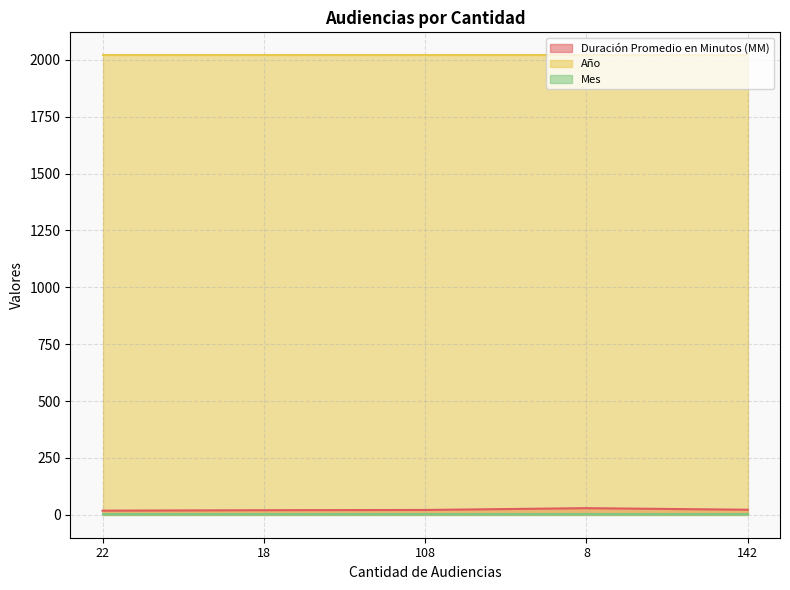

Reading left to right, extract all data points from this chart.

Duración Promedio en Minutos (MM): 22=18	18=20	108=21	8=29	142=22
Año: 22=2020	18=2020	108=2020	8=2020	142=2020
Mes: 22=2	18=2	108=2	8=2	142=2